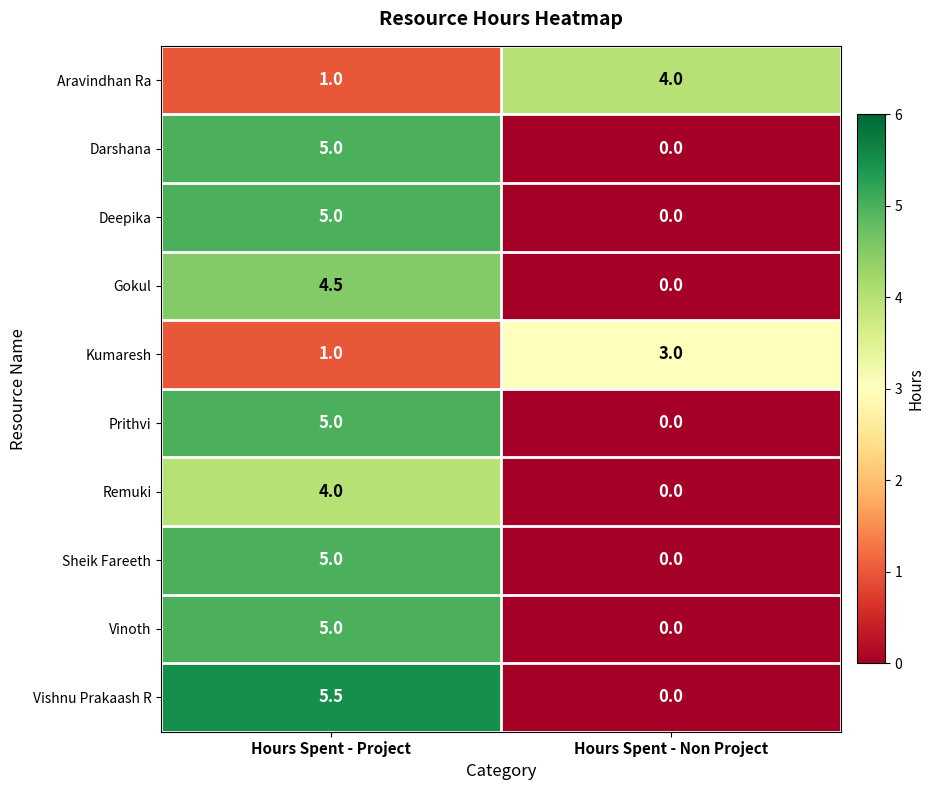

Where does the Vishnu Prakaash R series first go above 5?

Hours Spent - Project